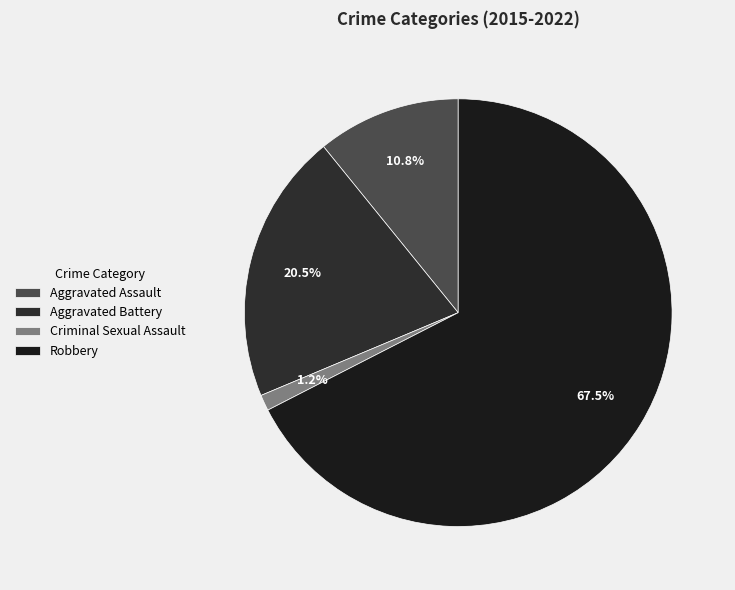

True or false: Aggravated Assault accounts for 1% of the total.

False